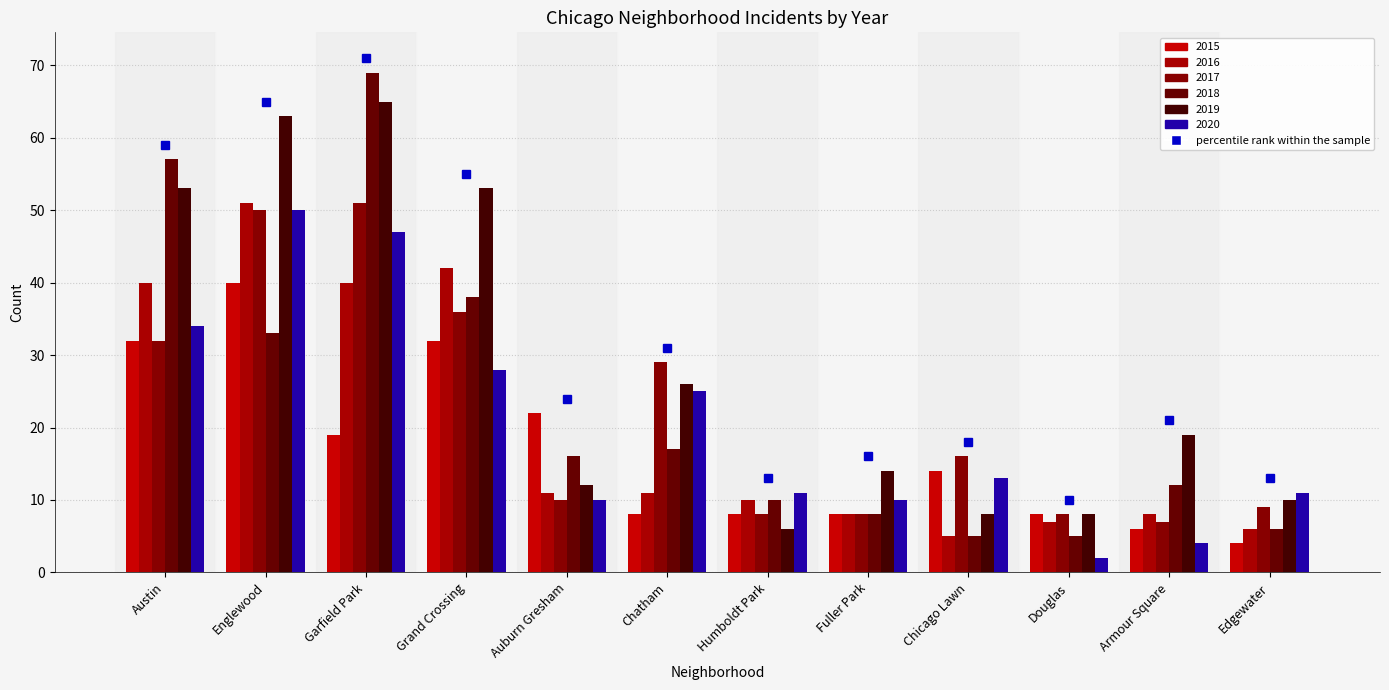

What is the approximate value of 2018 at Humboldt Park?

10